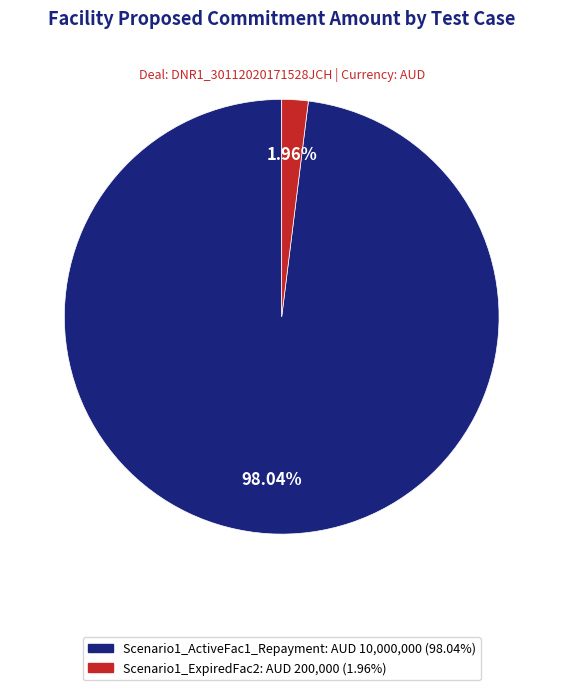

How many segments does this pie chart have?

2